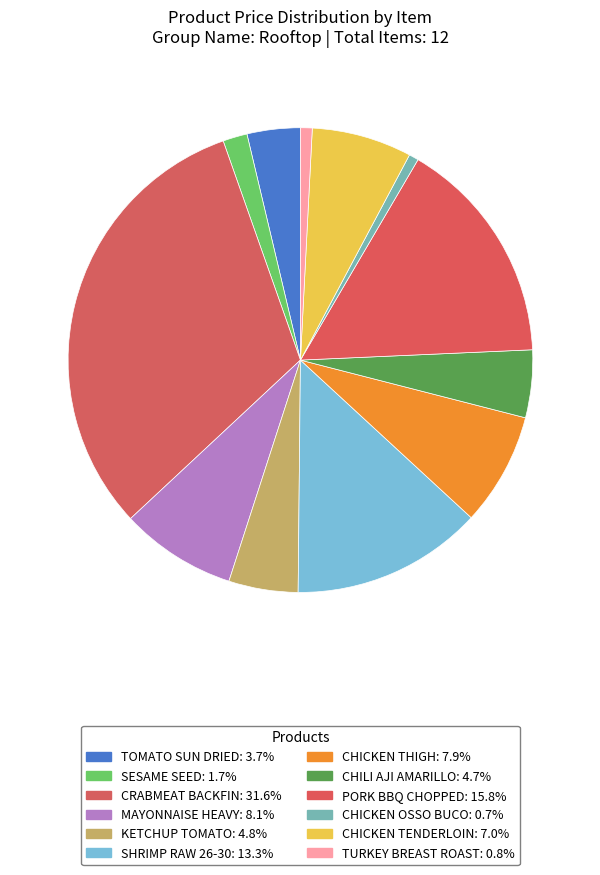

What is the ratio of the value at TOMATO SUN DRIED to the value at CHICKEN THIGH?

0.5